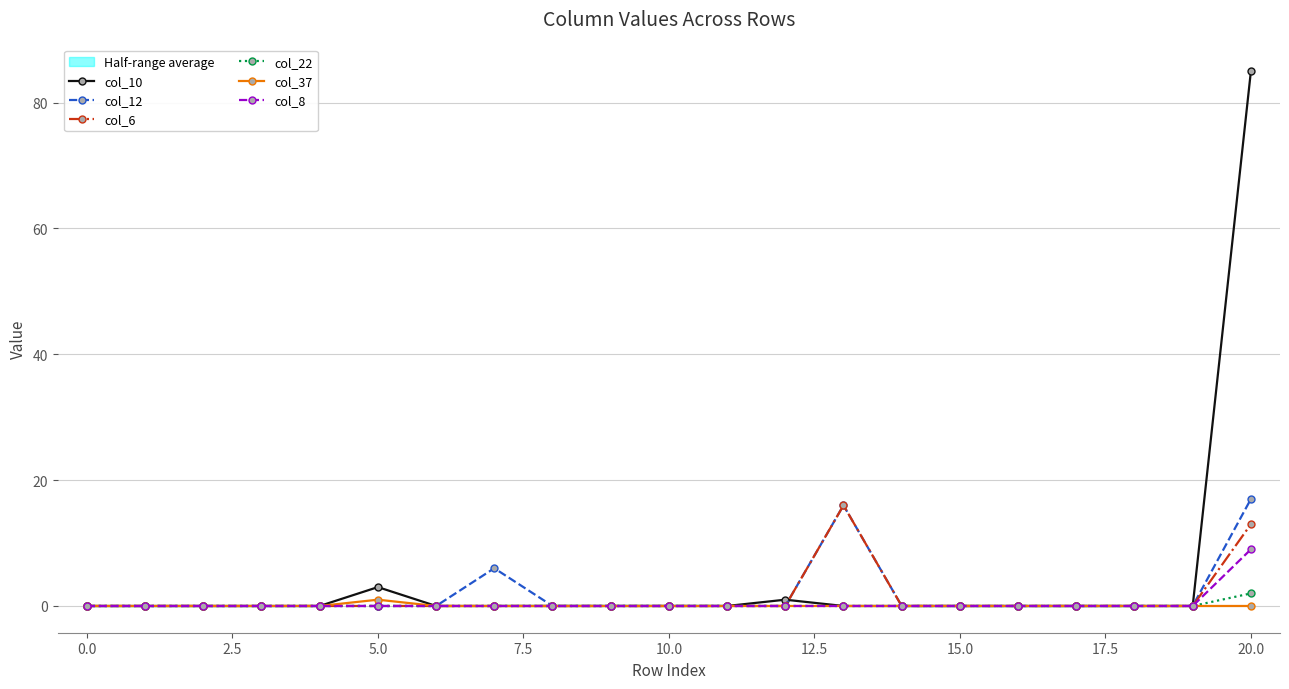

The value of col_22 at 17 is 1. True or false?

False